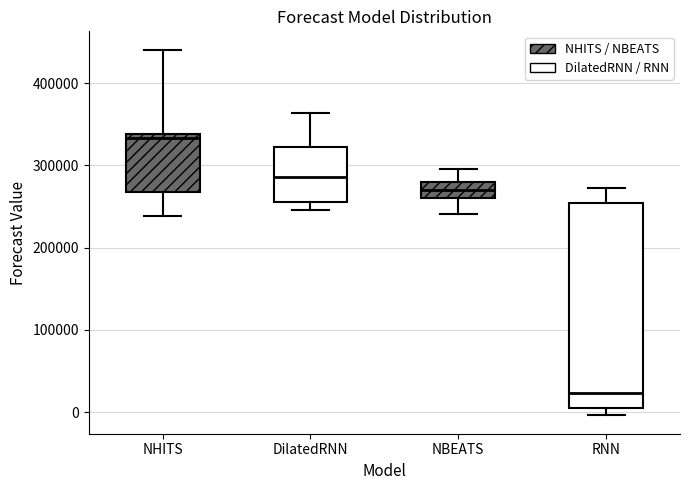

Reading left to right, read every box against the y-axis: the position of its median line, the range the box covers, and the ends of its whiskers. The values are not printed on the chart, so give them approximately, as read against the axis.

NHITS: median 330000, box 270000 to 340000, whiskers 240000 to 440000
DilatedRNN: median 290000, box 250000 to 320000, whiskers 250000 (just below the box's lower edge) to 360000
NBEATS: median 270000, box 260000 to 280000, whiskers 240000 to 300000
RNN: median 20000, box 0 to 250000, whiskers 0 (just below the box's lower edge) to 270000